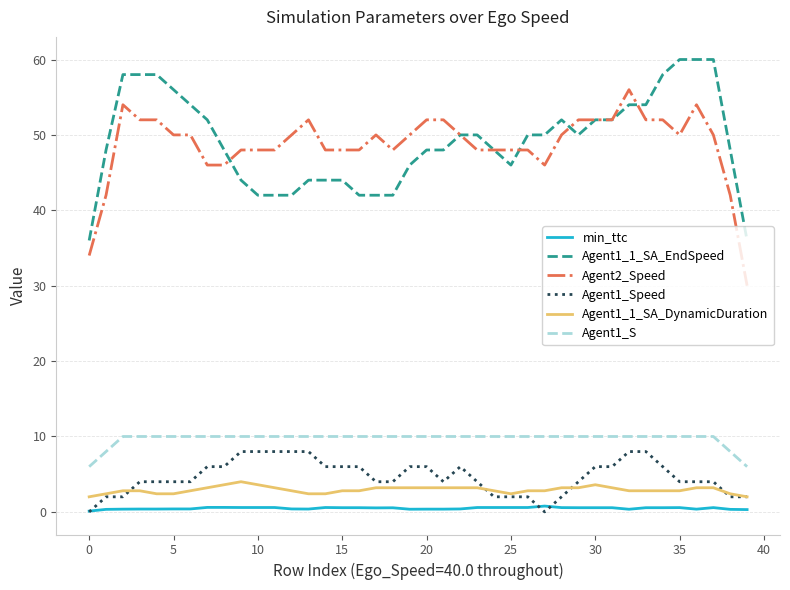

True or false: Agent1_1_SA_EndSpeed and Agent1_Speed intersect in this chart.

False